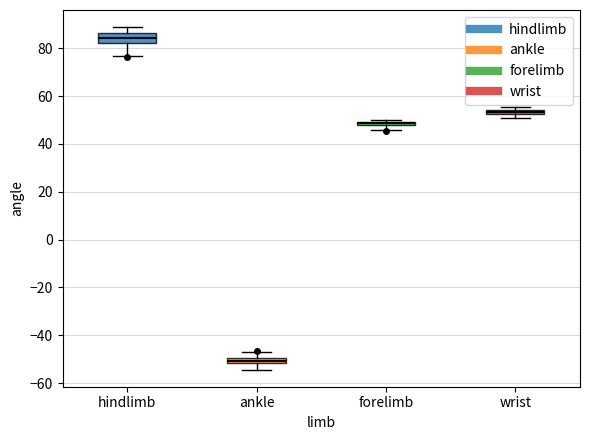

Which box's median line is the highest?

hindlimb